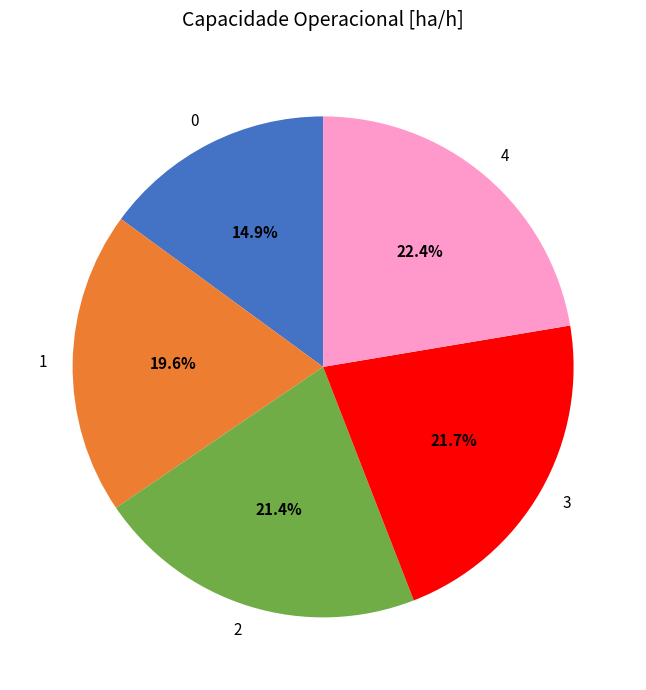

To the nearest percent, what is the combined percentage of 4 and 1?

42%